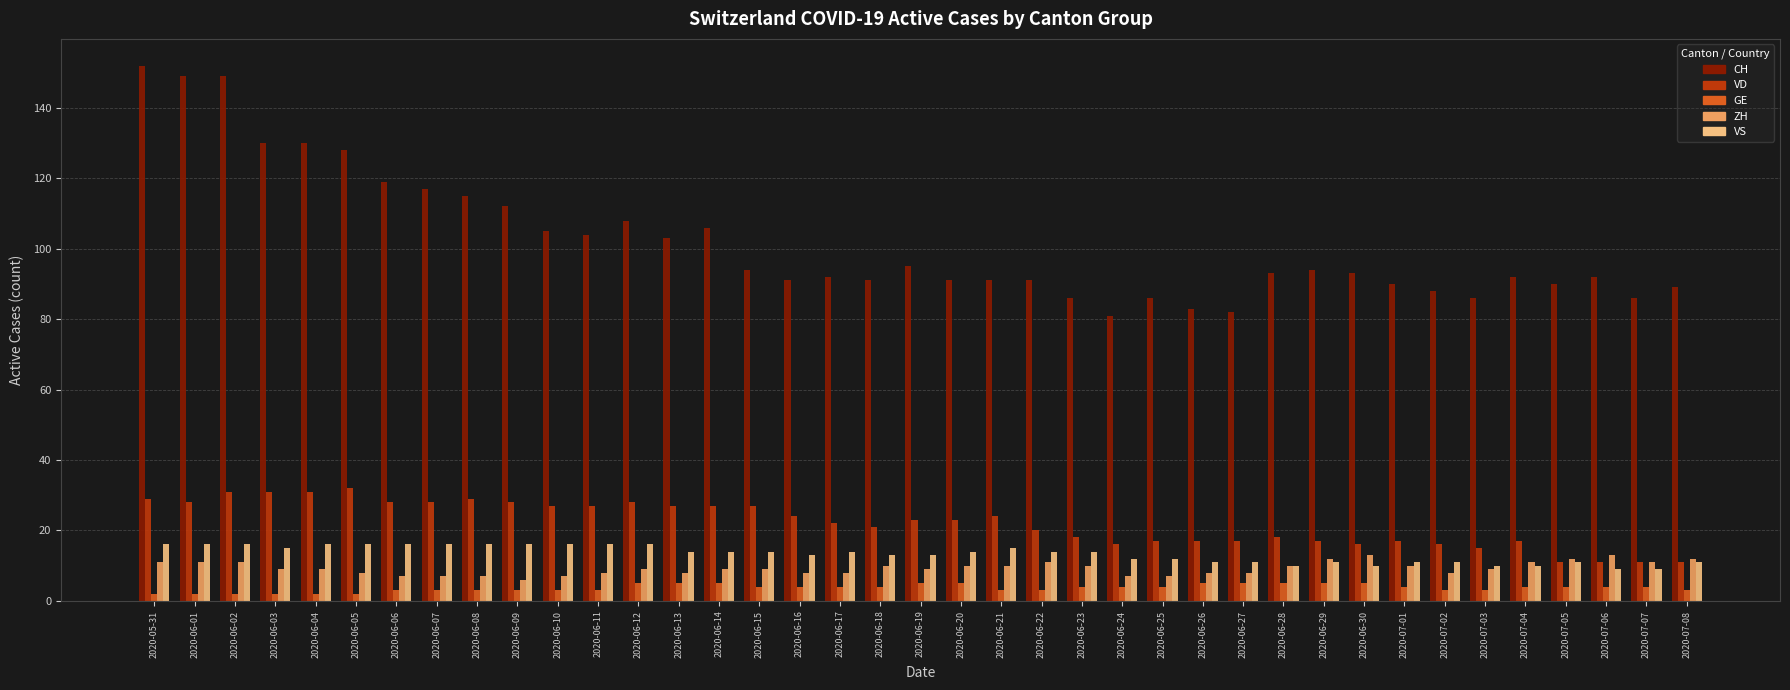

What is the difference between the second highest and second lowest values in the ZH series?

6